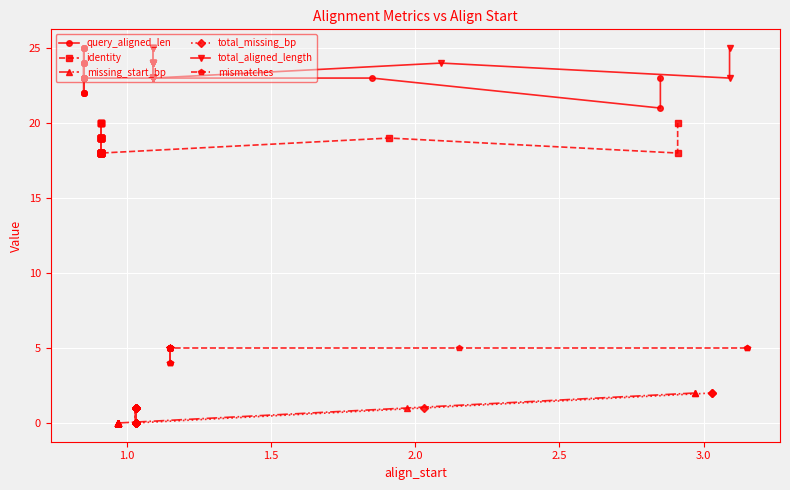

List the series in order of their peak value, highest first.

query_aligned_len, total_aligned_length, identity, mismatches, missing_start_bp, total_missing_bp